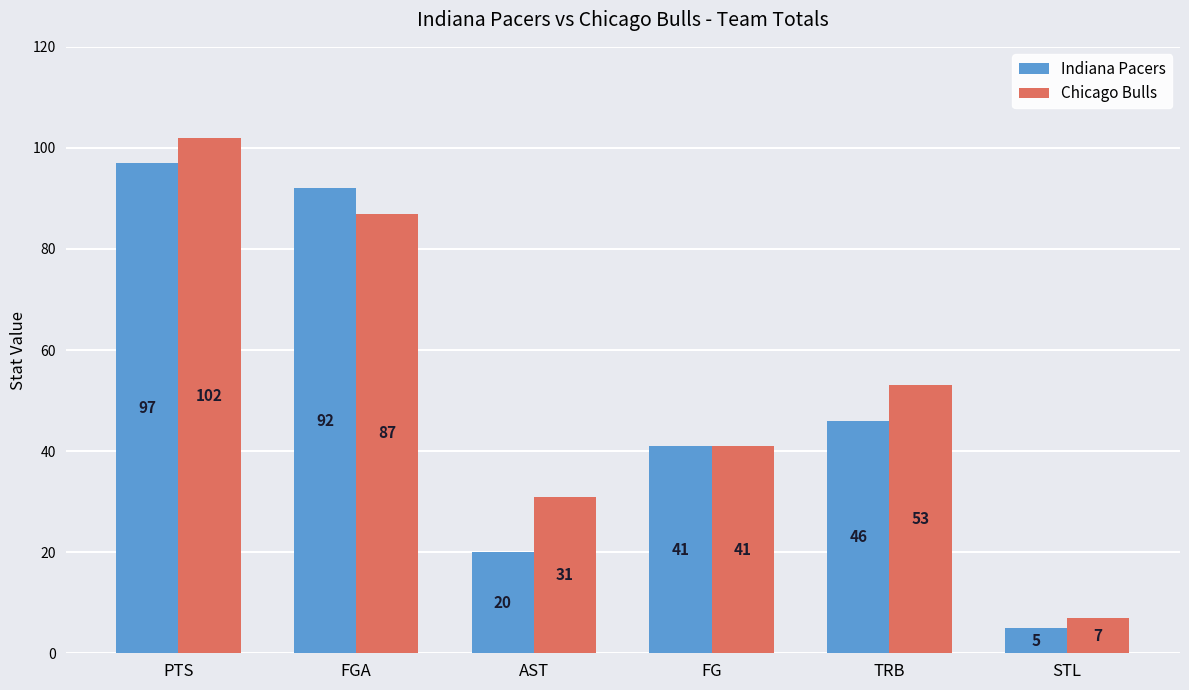

Which series has the largest range (max minus min)?

Chicago Bulls